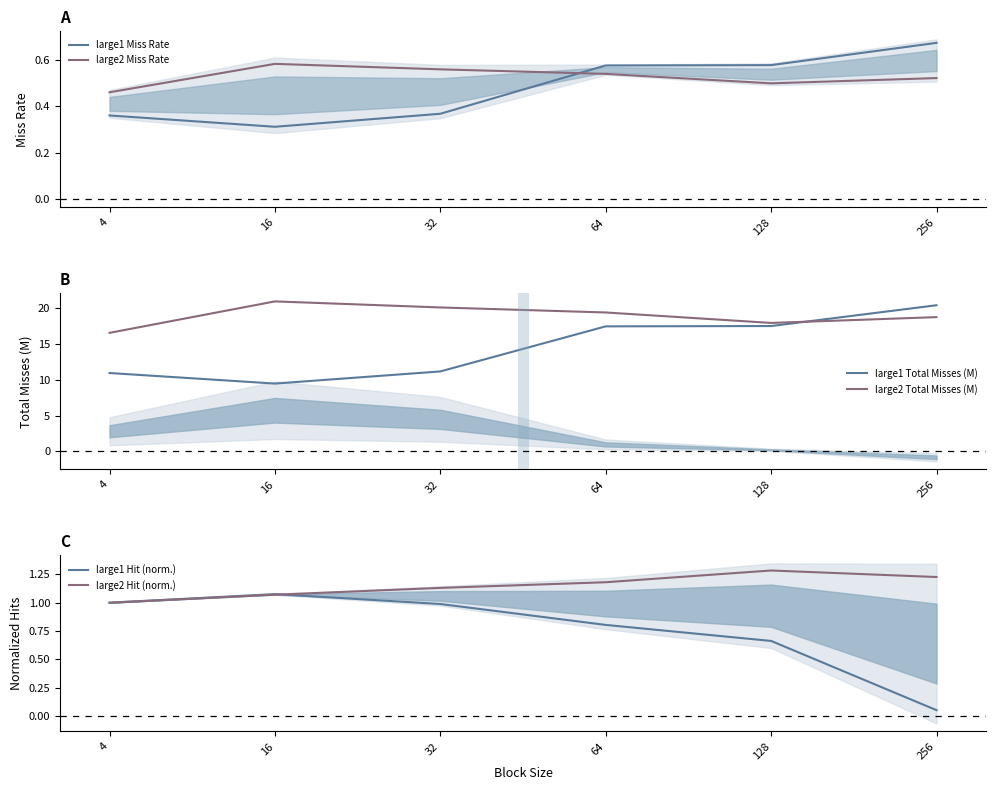

At which category is the sum across all series the highest?

256